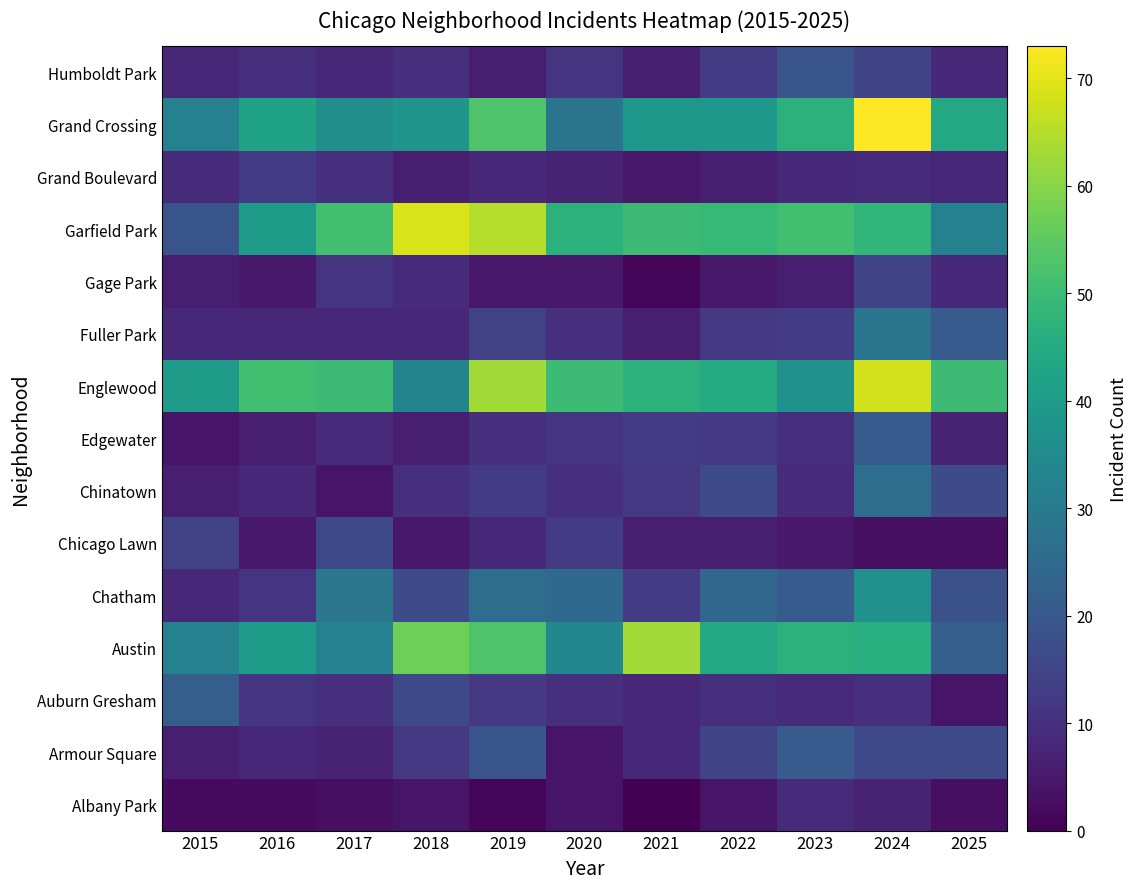

Between 2017 and 2018, which series saw the biggest shift?

Austin